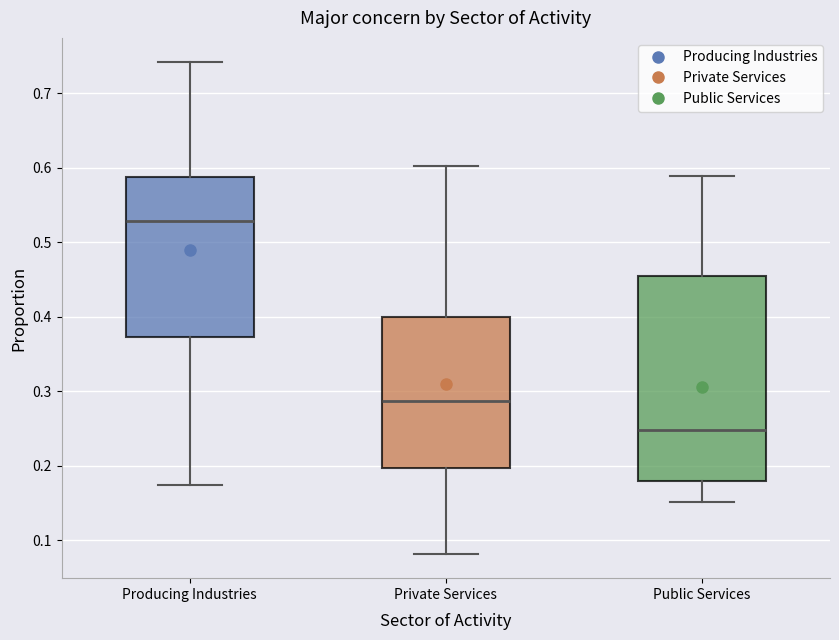

Reading left to right, transcribe this box plot: for each box, give where its median line is, the range the box spans, and where its two whiskers end, as read against the y-axis. The values are not printed on the chart, so give them approximately, as read against the axis.

Producing Industries: median 0.53, box 0.37 to 0.59, whiskers 0.17 to 0.74
Private Services: median 0.29, box 0.20 to 0.40, whiskers 0.08 to 0.60
Public Services: median 0.25, box 0.18 to 0.45, whiskers 0.15 to 0.59